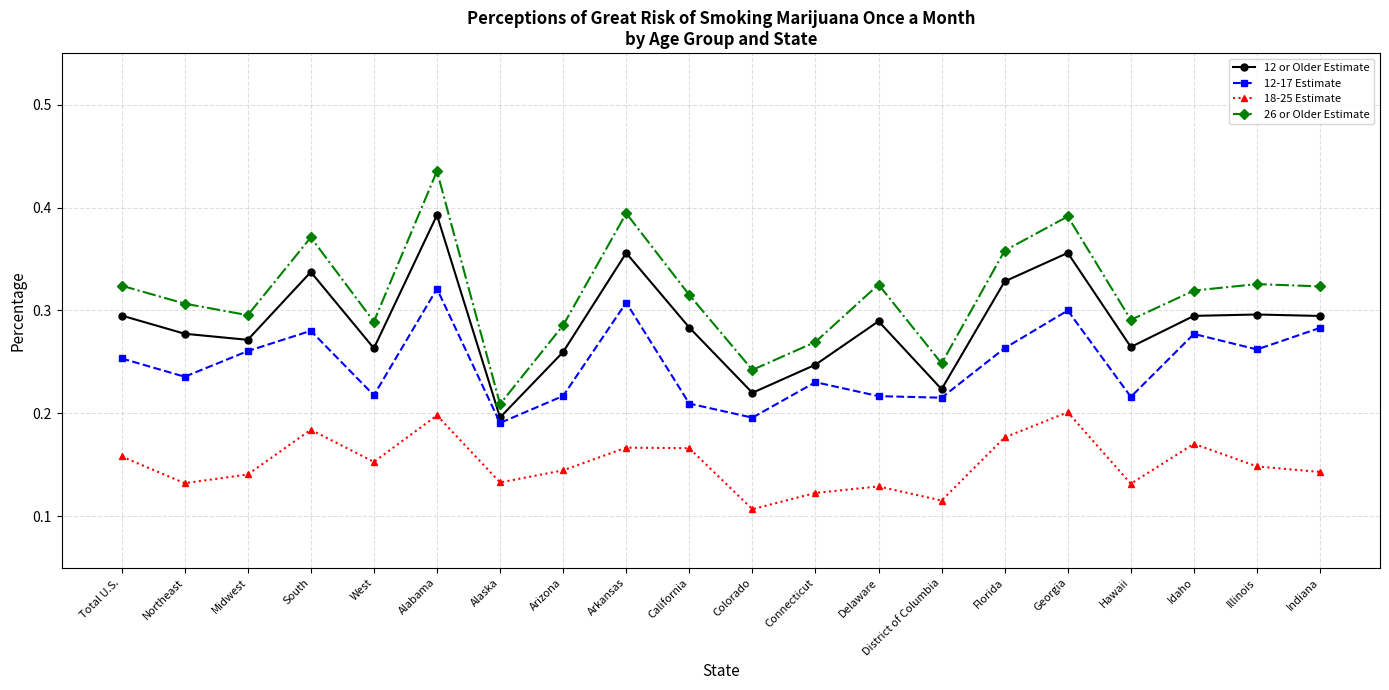

How many data points does each series have?

20